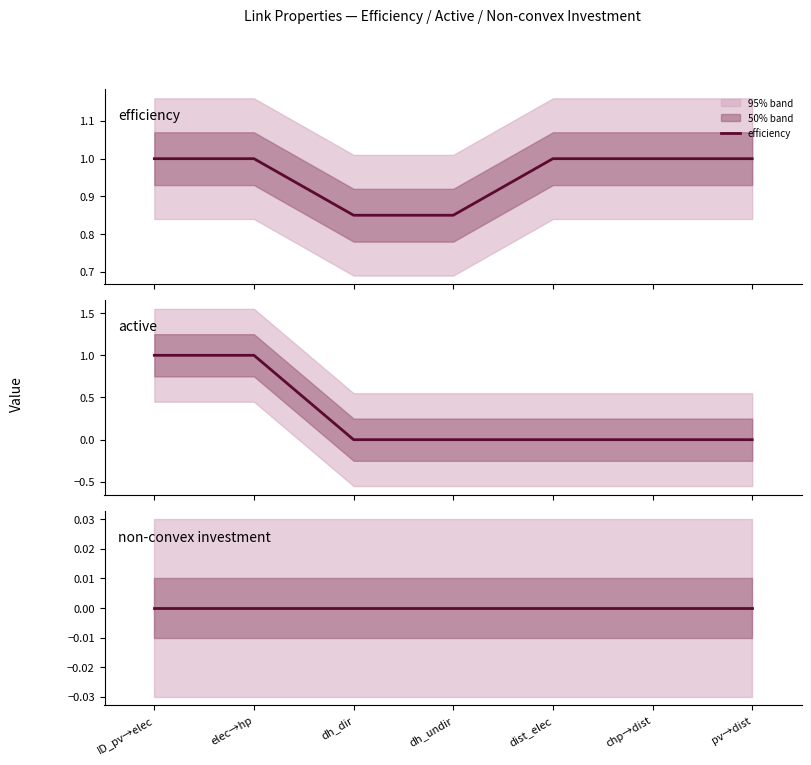

How many lines are shown in the chart?

3